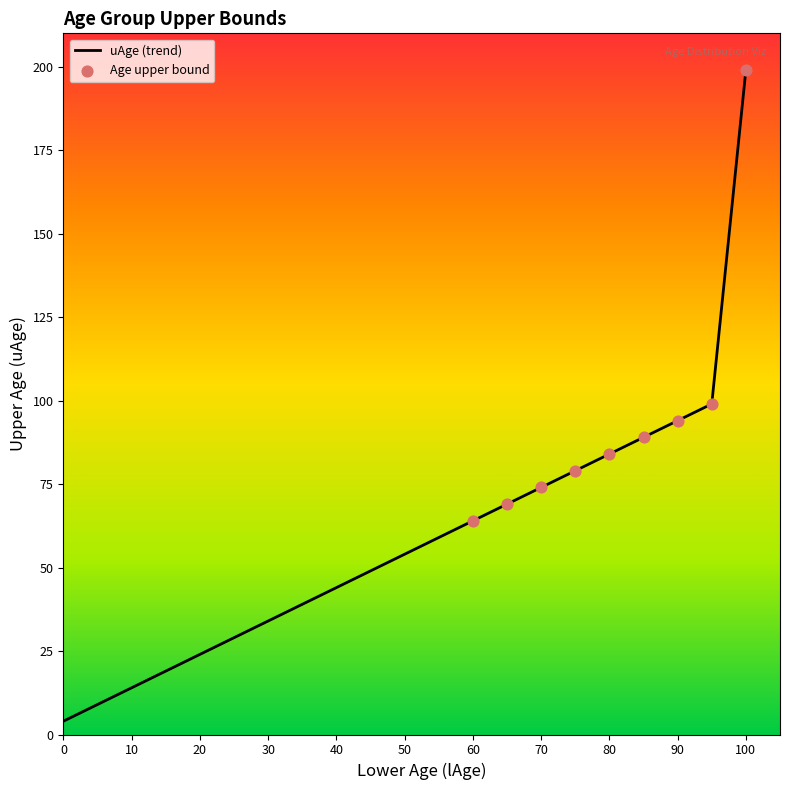

What is the difference between the maximum and minimum values?

195